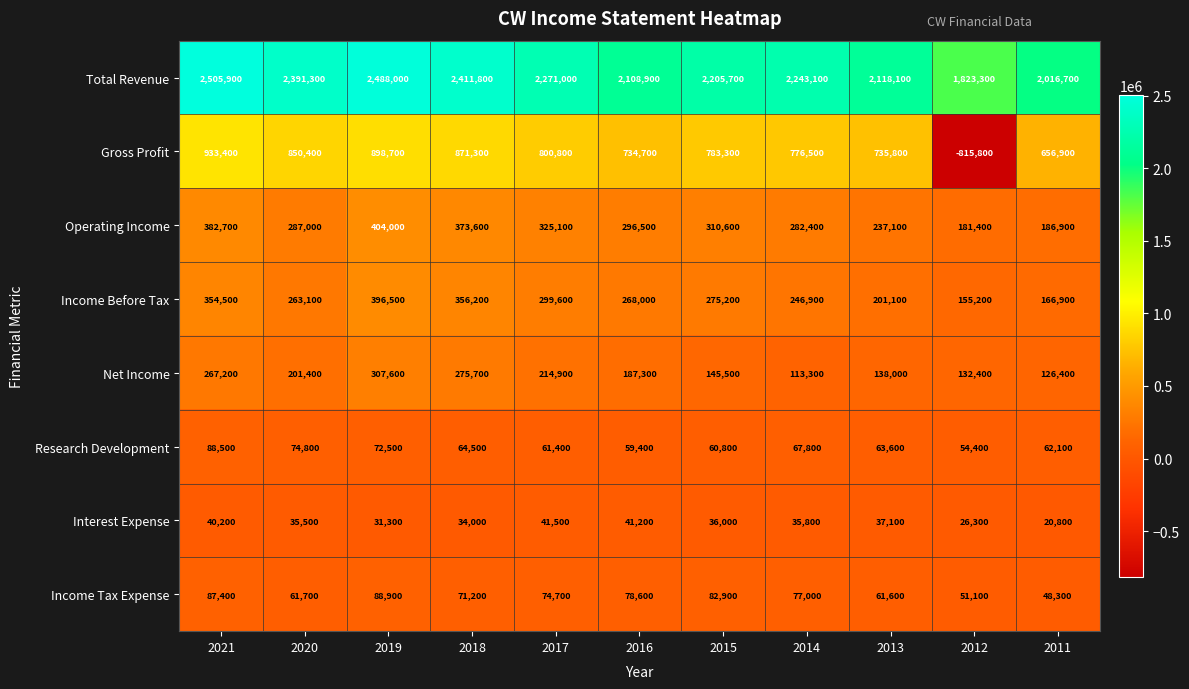

The Research Development series shows 86730 at 2011. True or false?

False